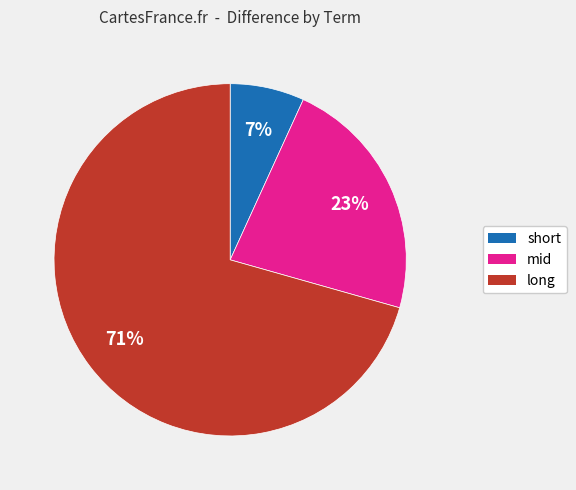

Does long represent more than half of the total?

Yes